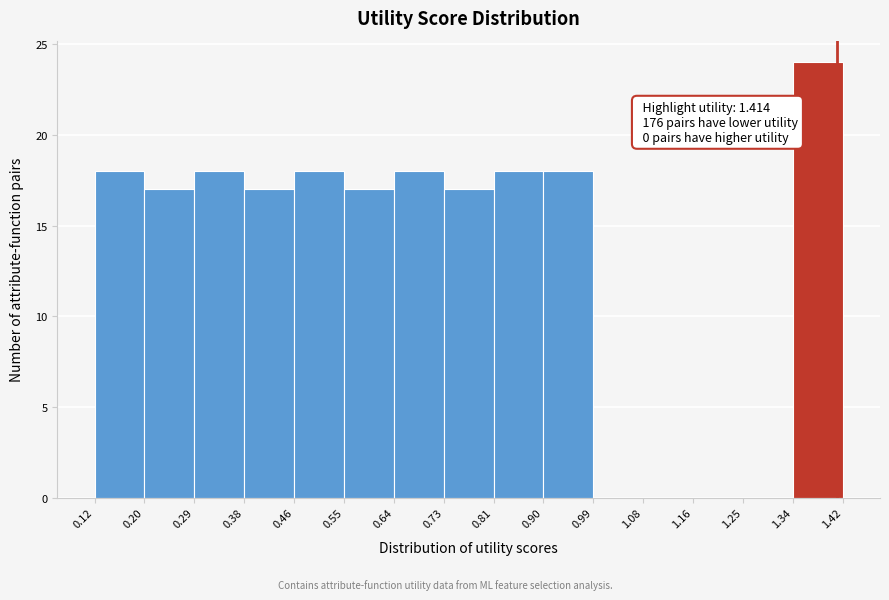

Which range on the x-axis has the tallest bar?

1.34 to 1.42